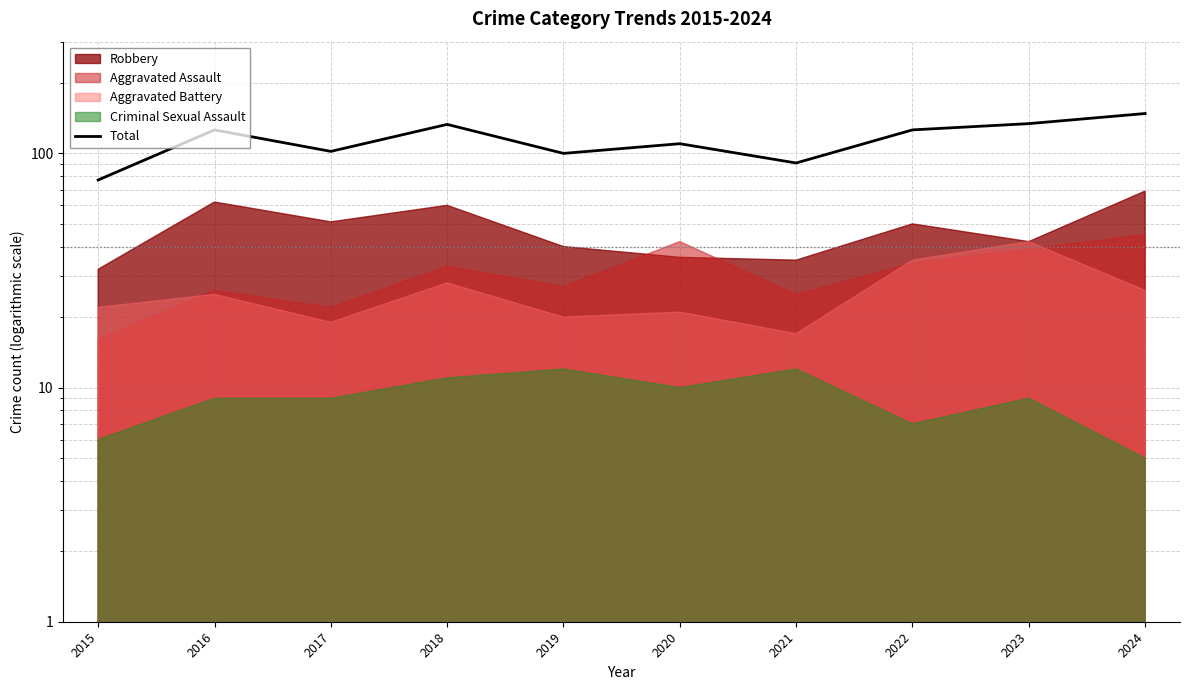

The chart shows a value of 100 at 2019. True or false?

True